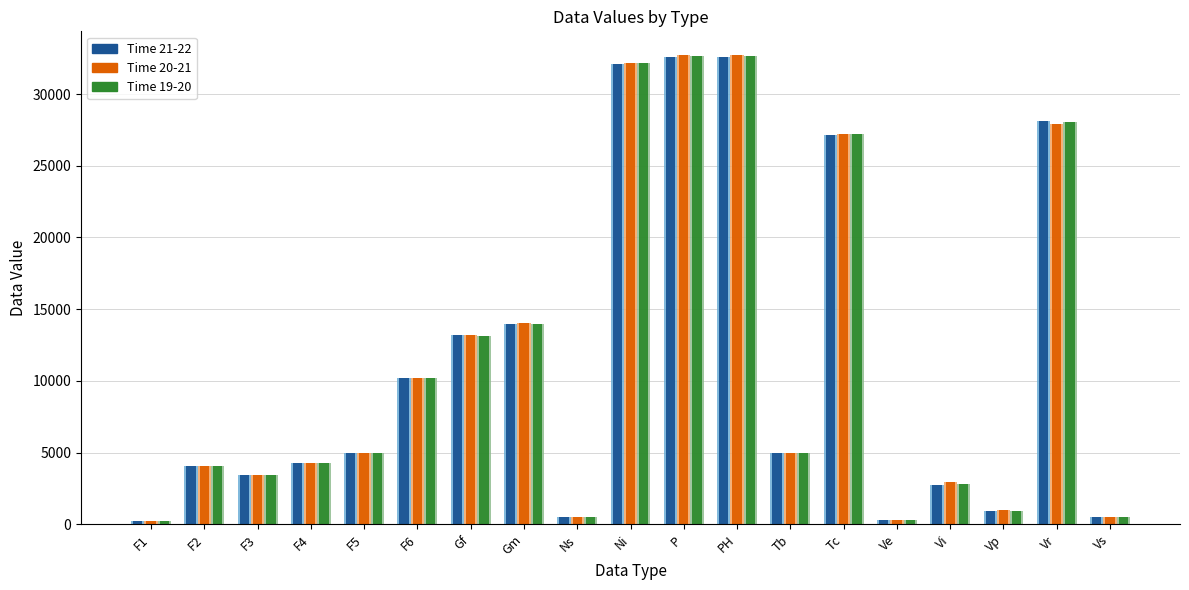

How many groups of bars are there?

19